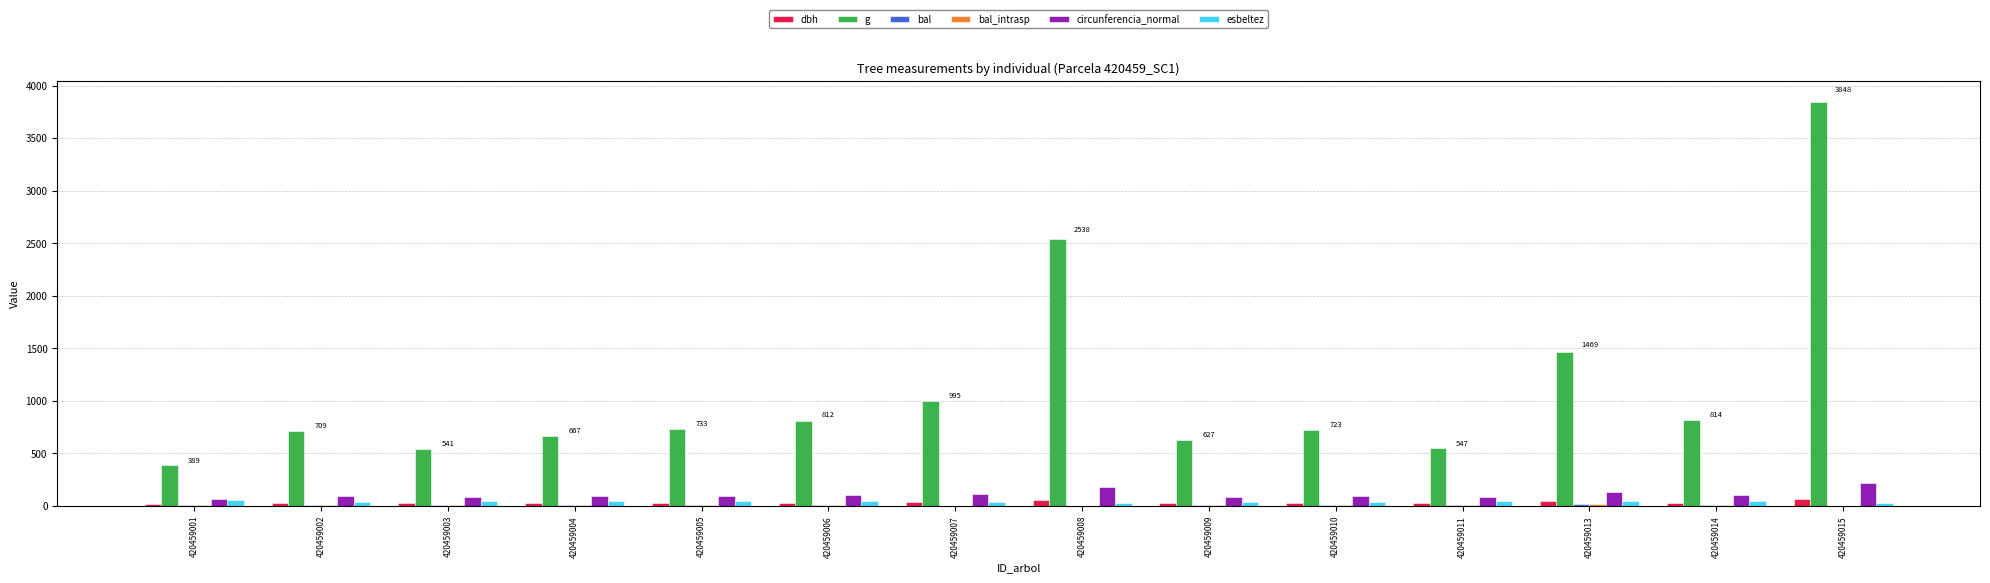

What is the spread (max minus min) of values at 420459002?

699.0